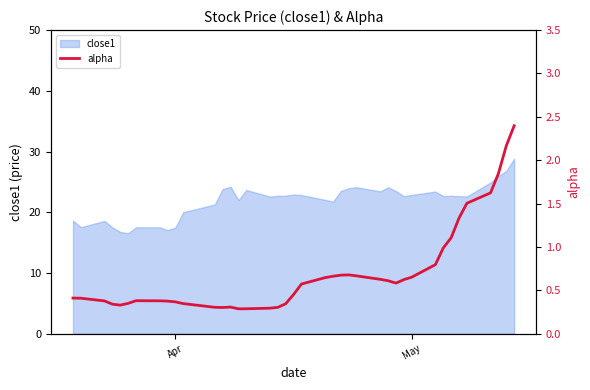

What is the lowest value of the close1 series?

16.5